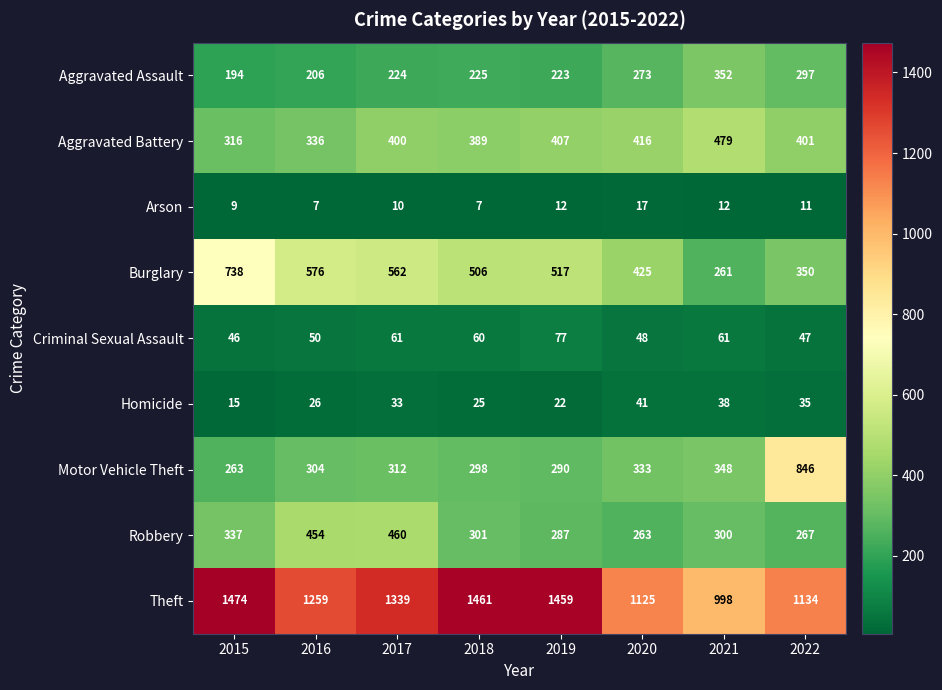

At how many categories does at least one series exceed 1348?

3